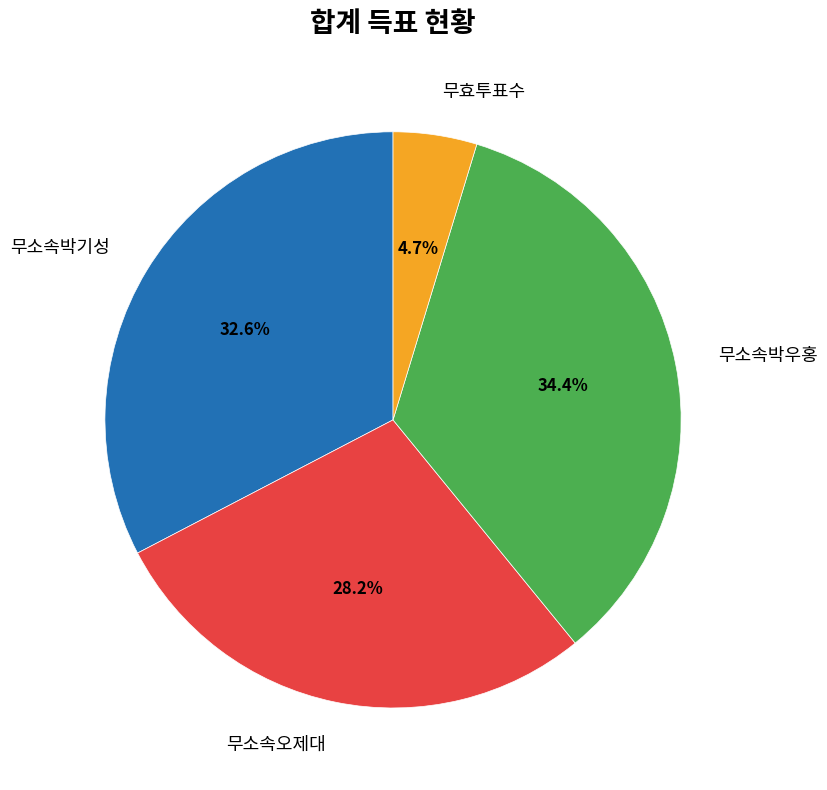

Is there a majority slice in this chart?

No